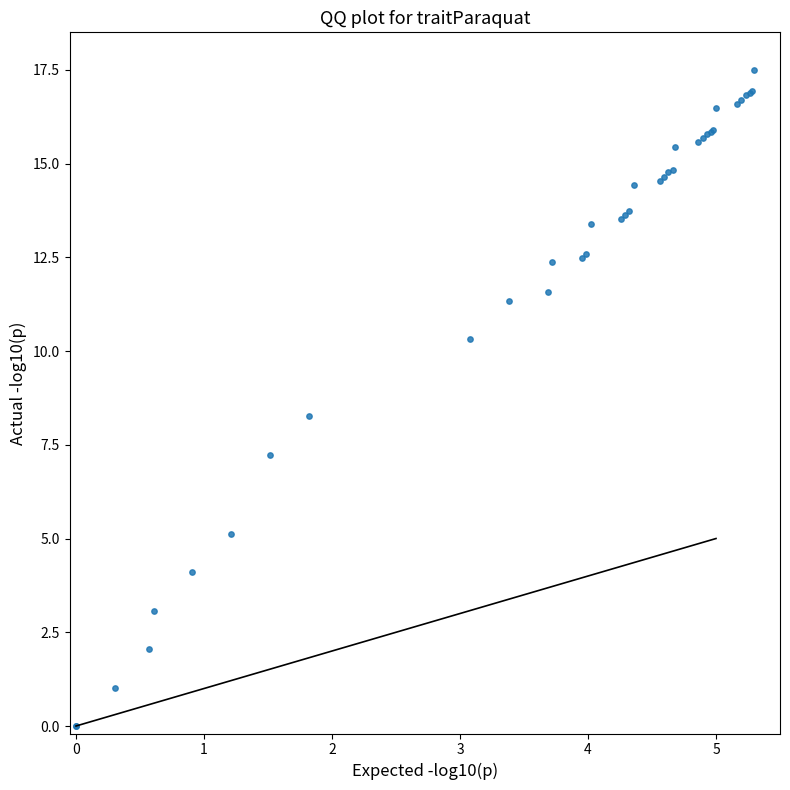

What Y value in the scatter plot is closest to 8?

8.3